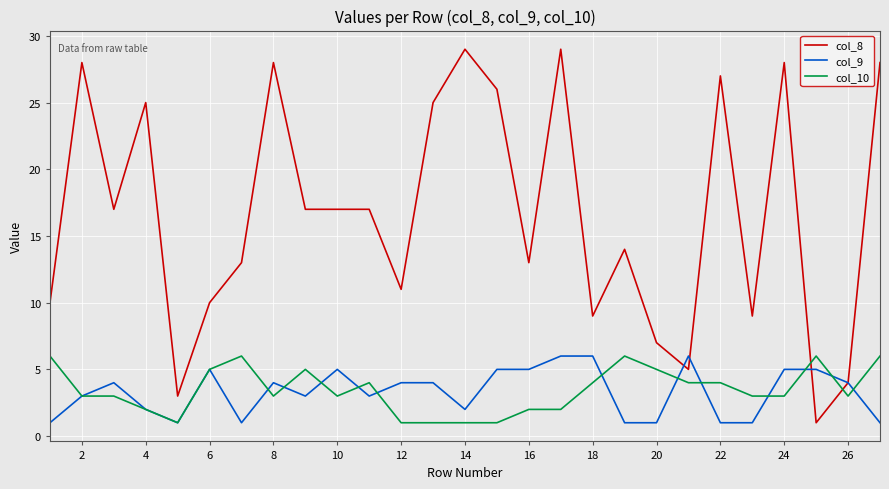

True or false: col_10 and col_8 cross at least once.

True